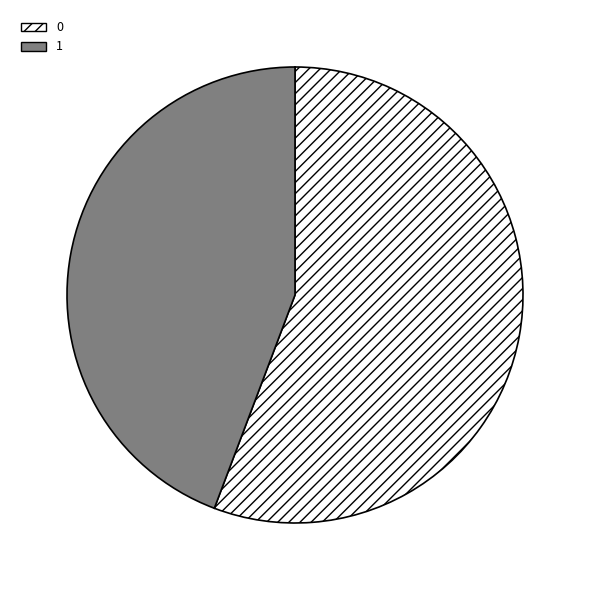

How many segments does this pie chart have?

2